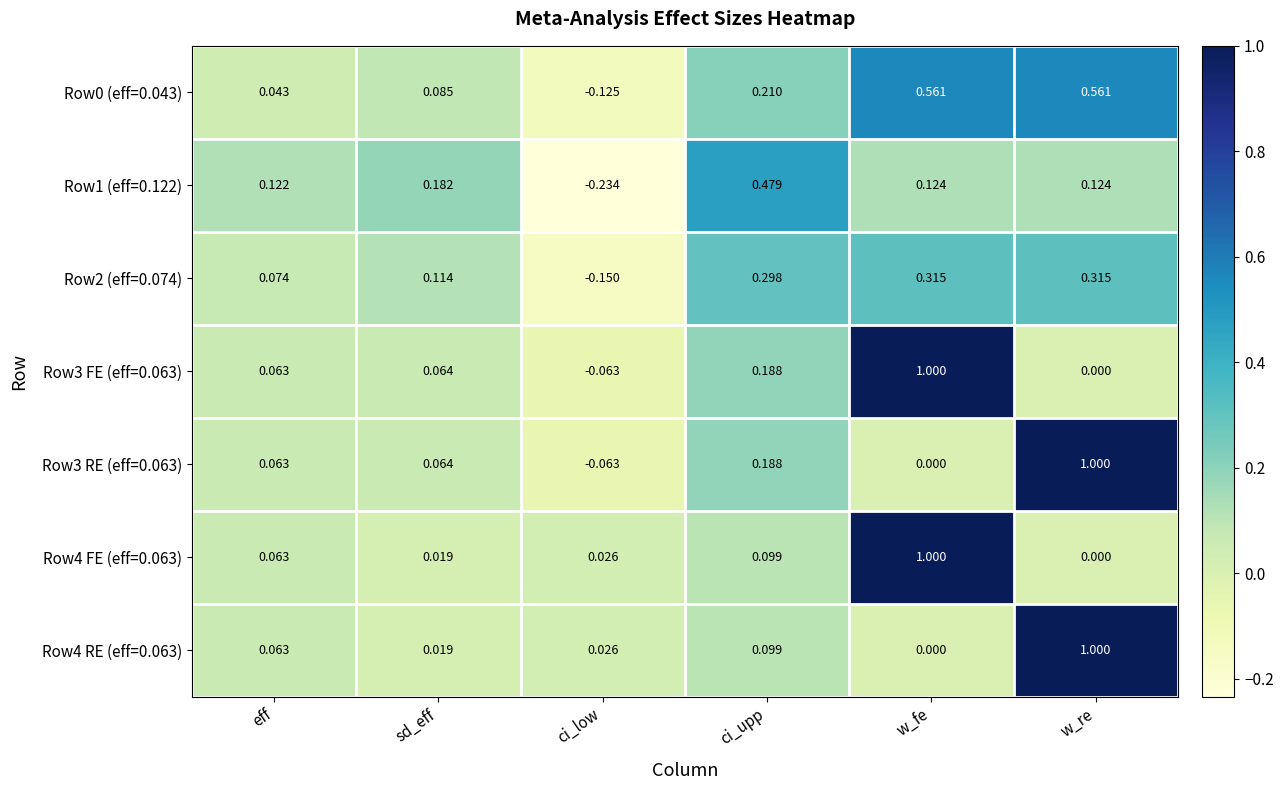

How many data points in Row4 RE (eff=0.063) are above 0?

5